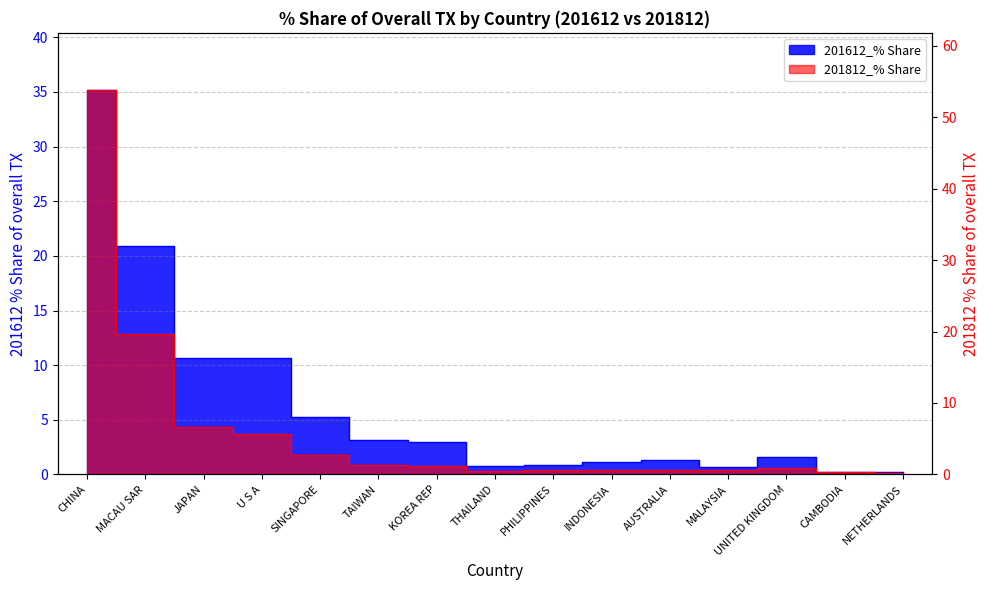

How many lines are shown in the chart?

2